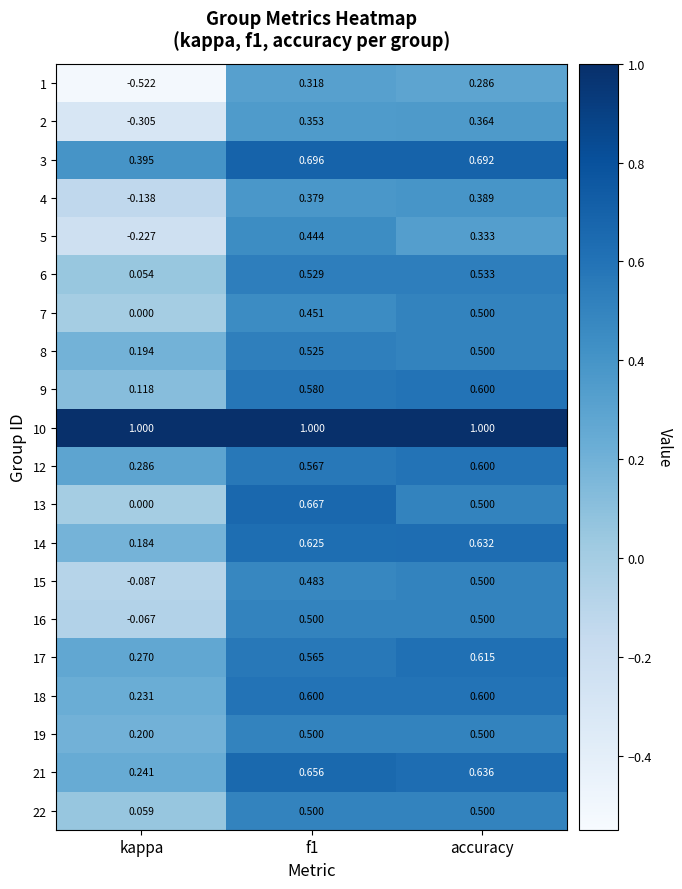

Is the value of 17 at f1 greater than the value of 5 at f1?

Yes